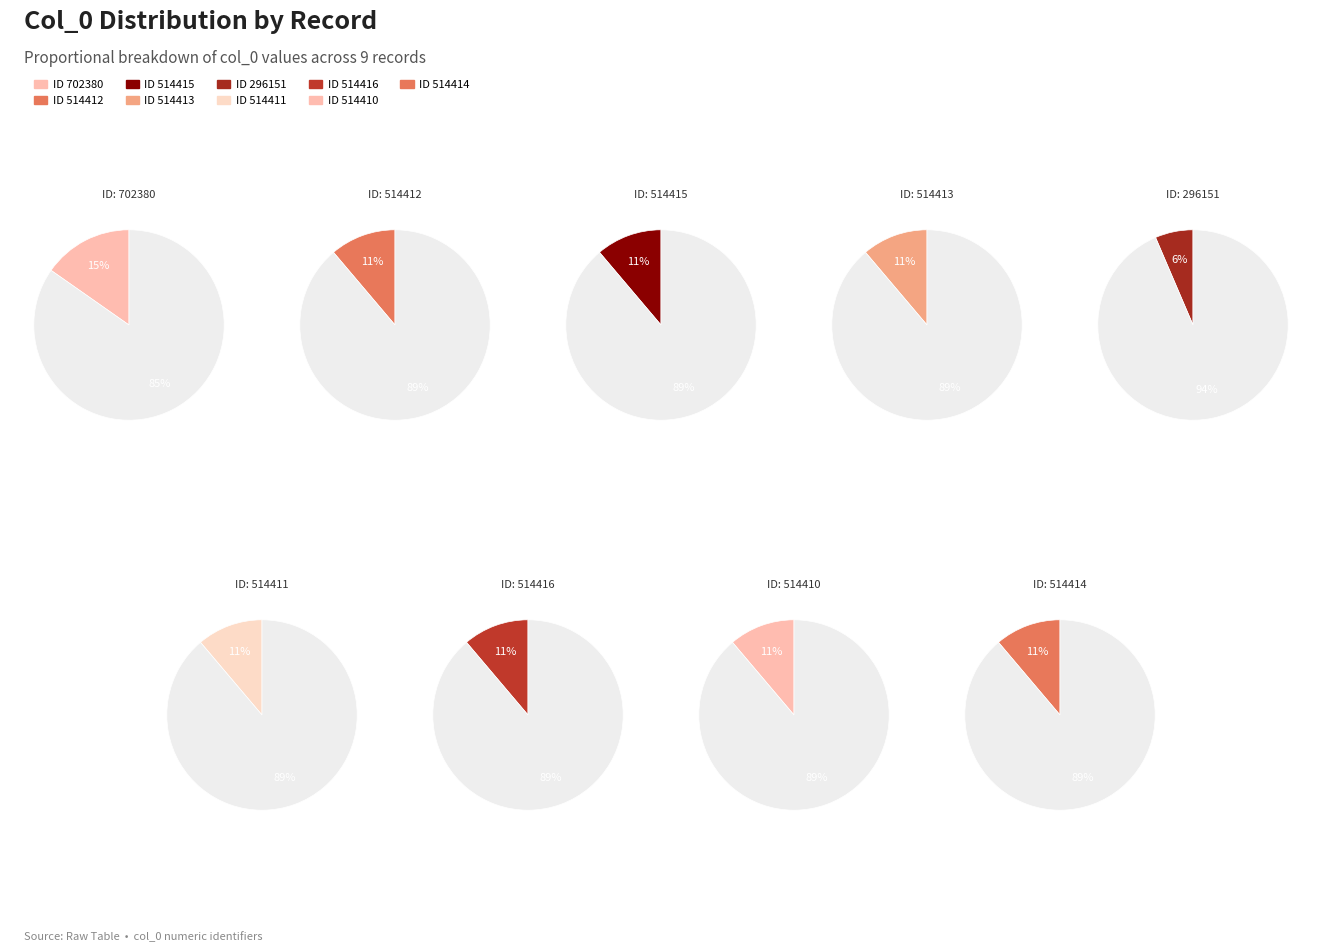

To the nearest percent, what percentage of the pie is 514415?

11%